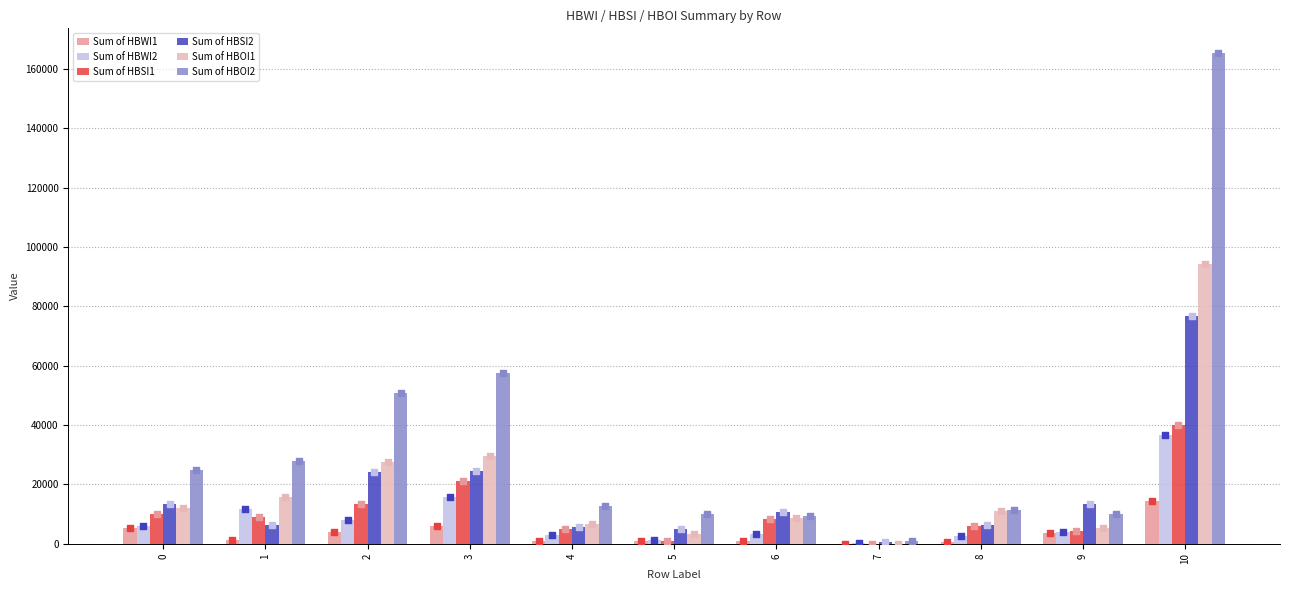

Is the value of Sum of HBOI1 at 9 greater than the value of Sum of HBWI2 at 9?

Yes